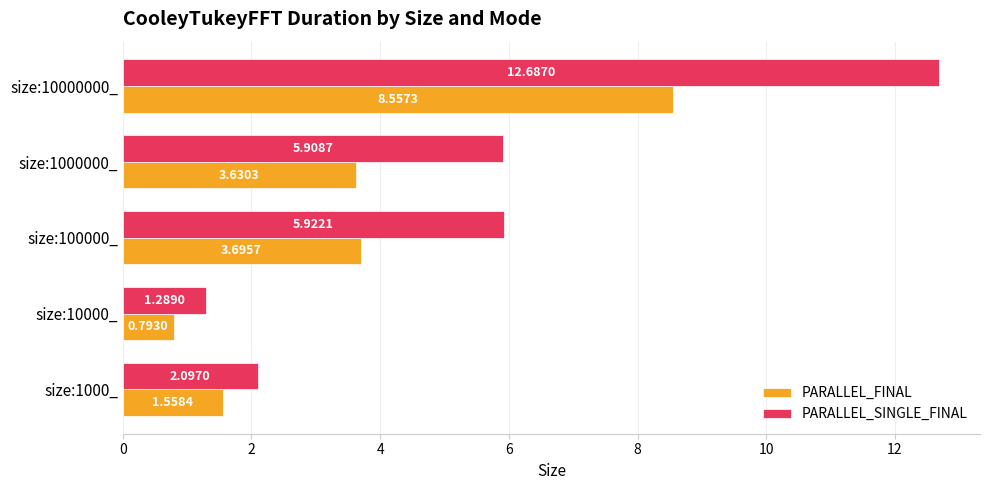

At which category is the sum across all series the highest?

size:10000000_